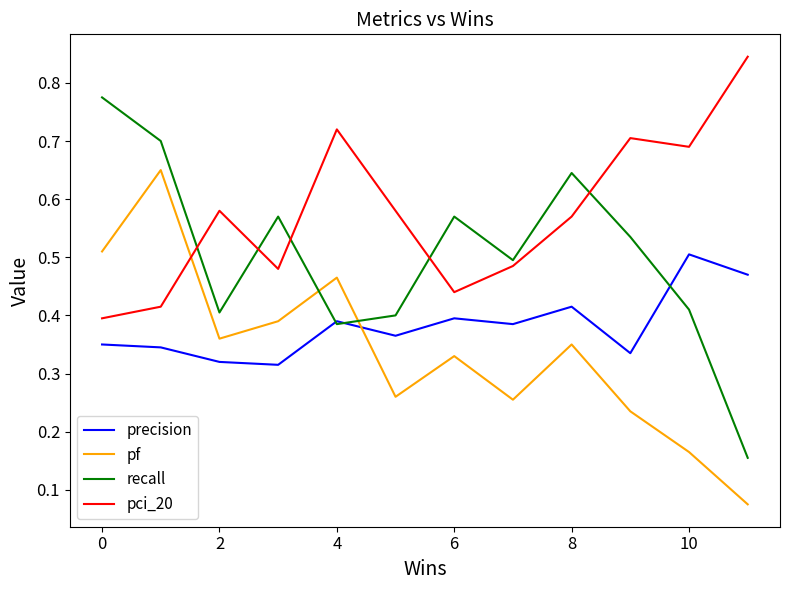

Which series ends up on top after the final intersection of pf and pci_20?

pci_20